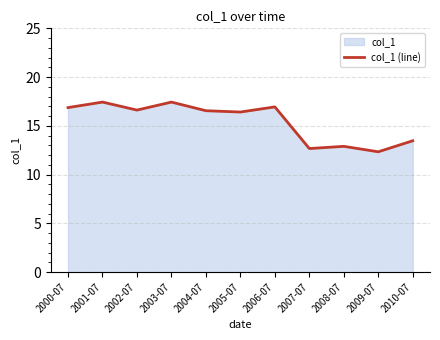

Which label corresponds to the largest value in the chart?

2001-07